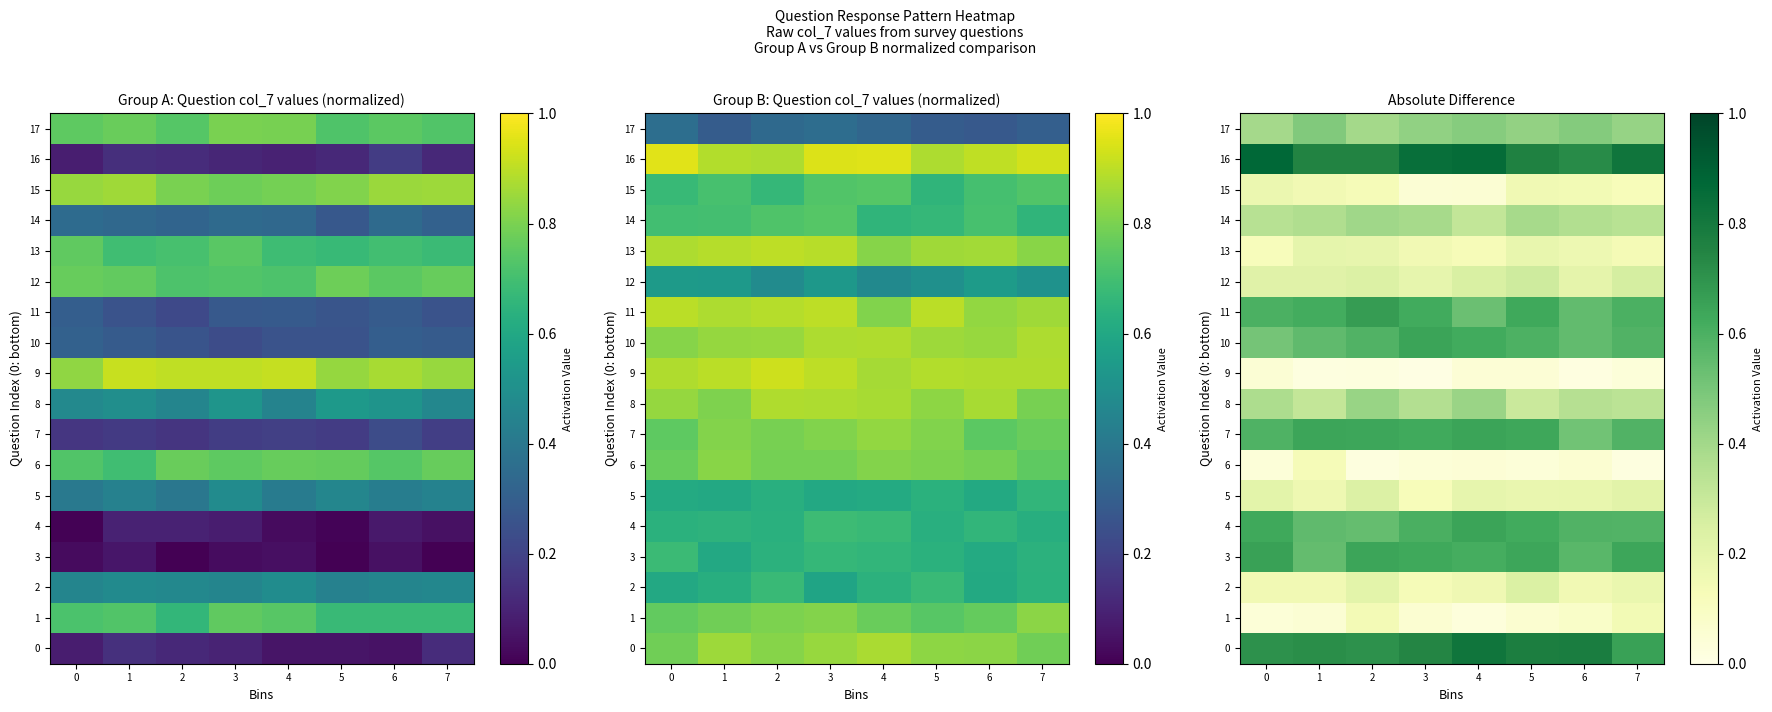

What is the greatest value displayed?

0.9